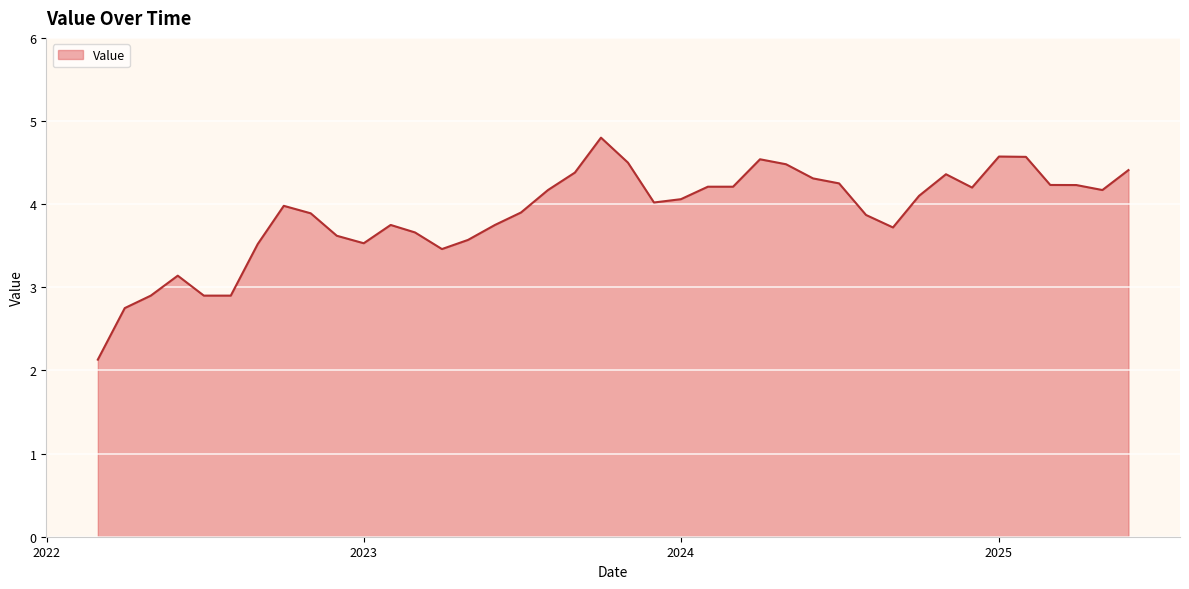

What is the difference between the maximum and minimum values?

2.7